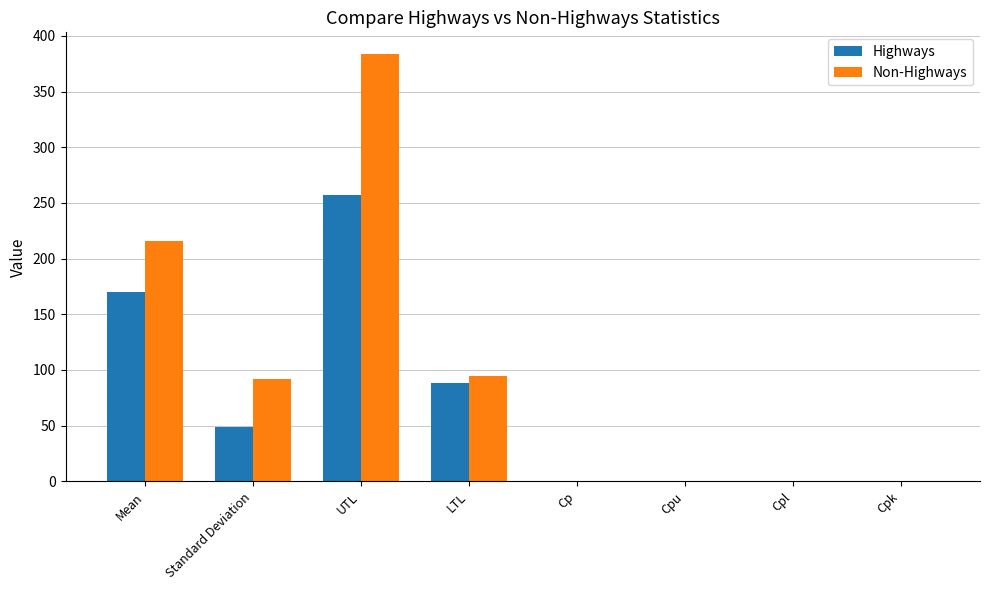

At which category does the chart reach its peak across all series?

UTL